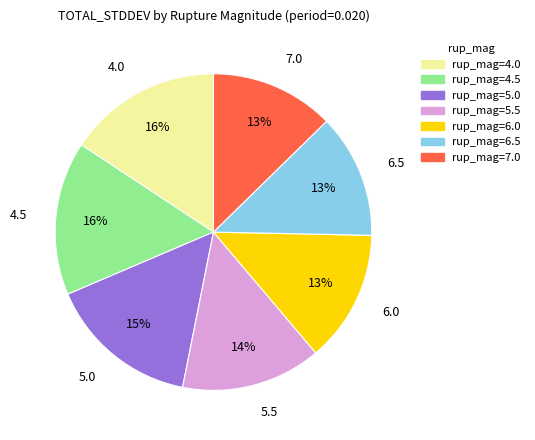

To the nearest percent, what percentage of the pie is 4.5?

16%